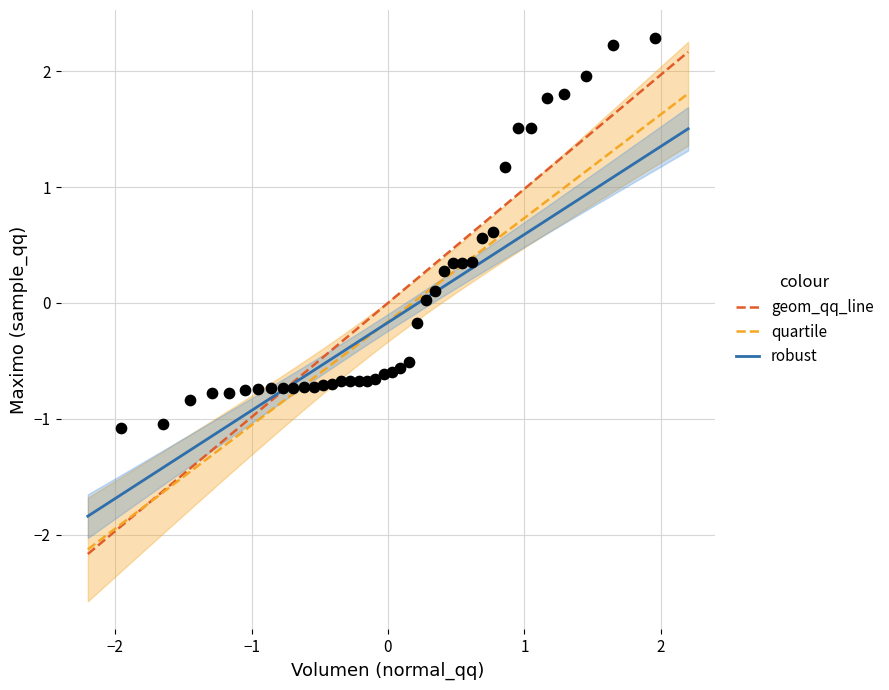

What is the range of X values (max minus min)?

3.9